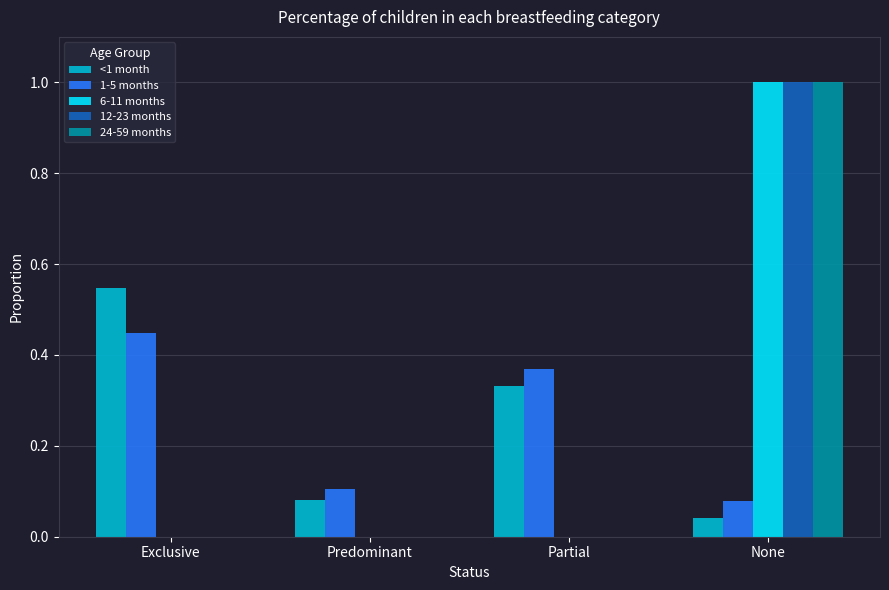

At which label does 12-23 months reach its peak?

None